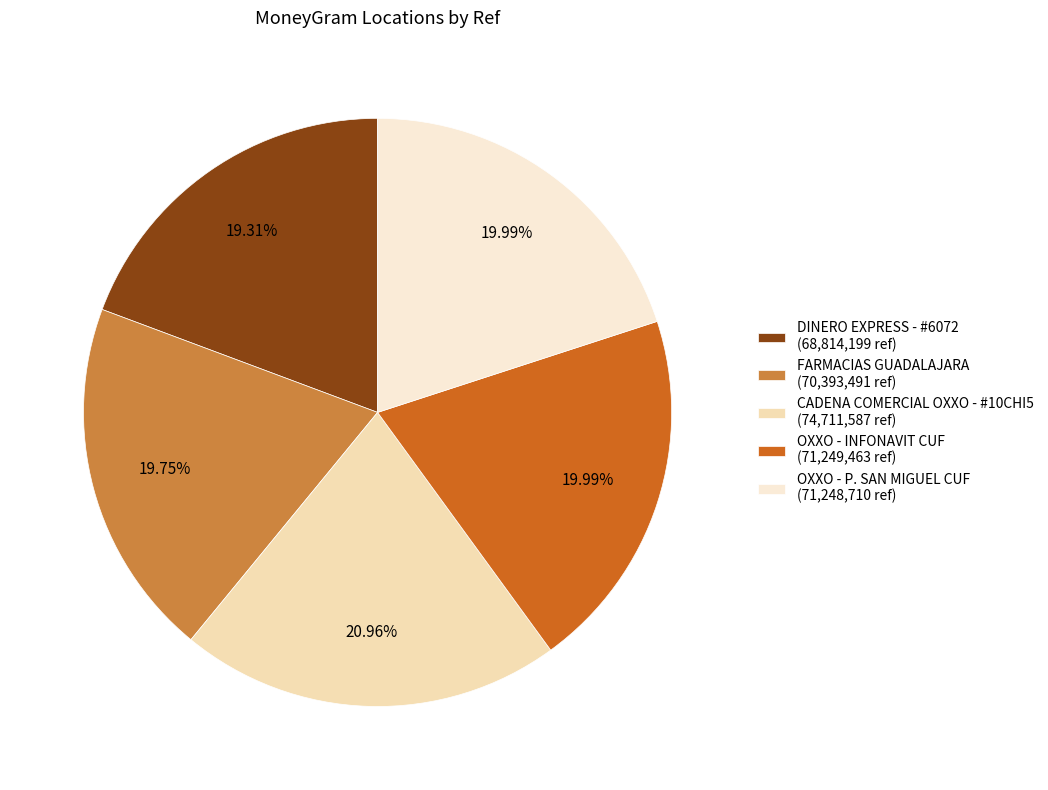

Do DINERO EXPRESS - #6072 and CADENA COMERCIAL OXXO - #10CHI5 together represent more than half of the pie?

No